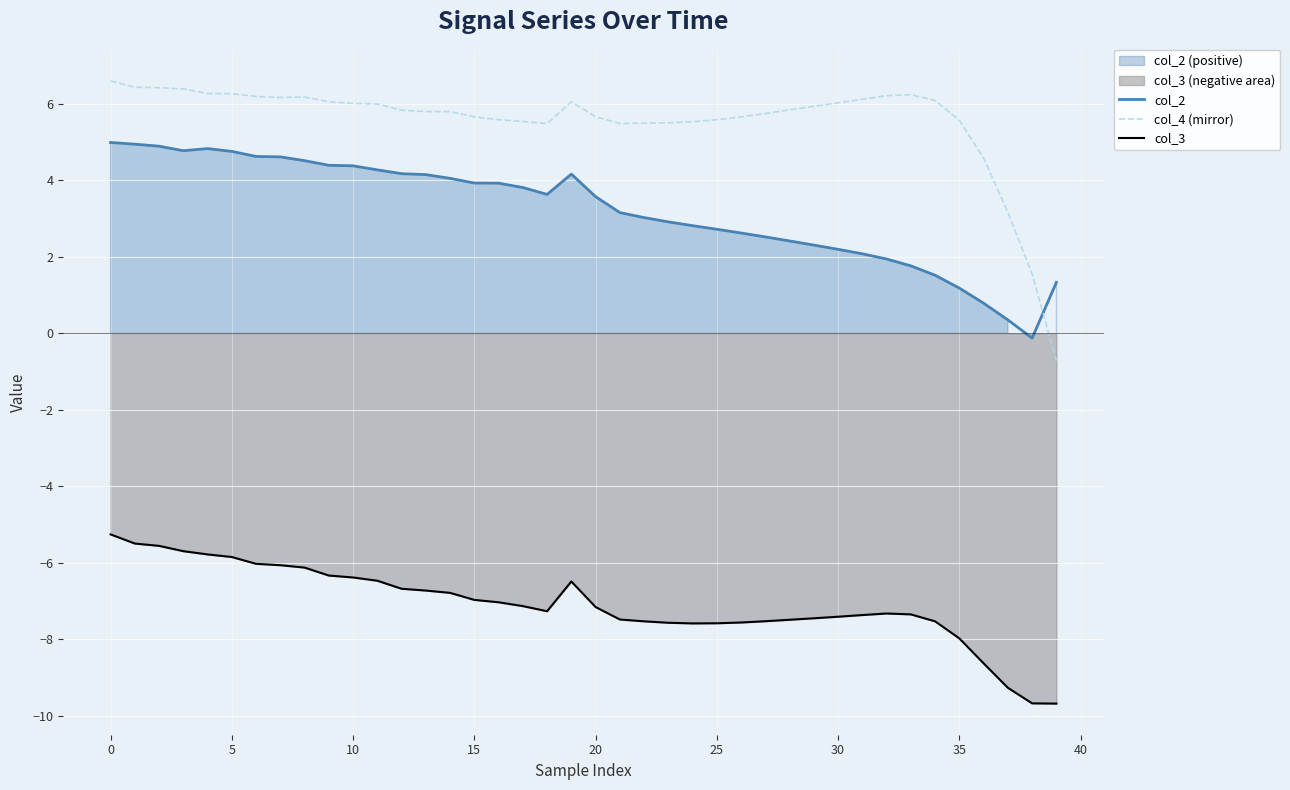

What is the difference between the second highest and minimum values in the col_3 series?

4.2